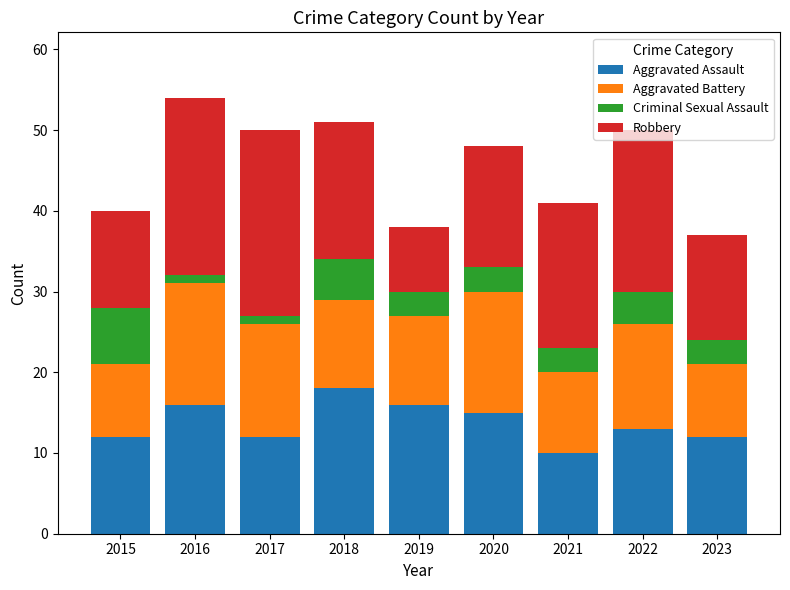

What is the difference between the maximum and second lowest values in the Aggravated Assault series?

6